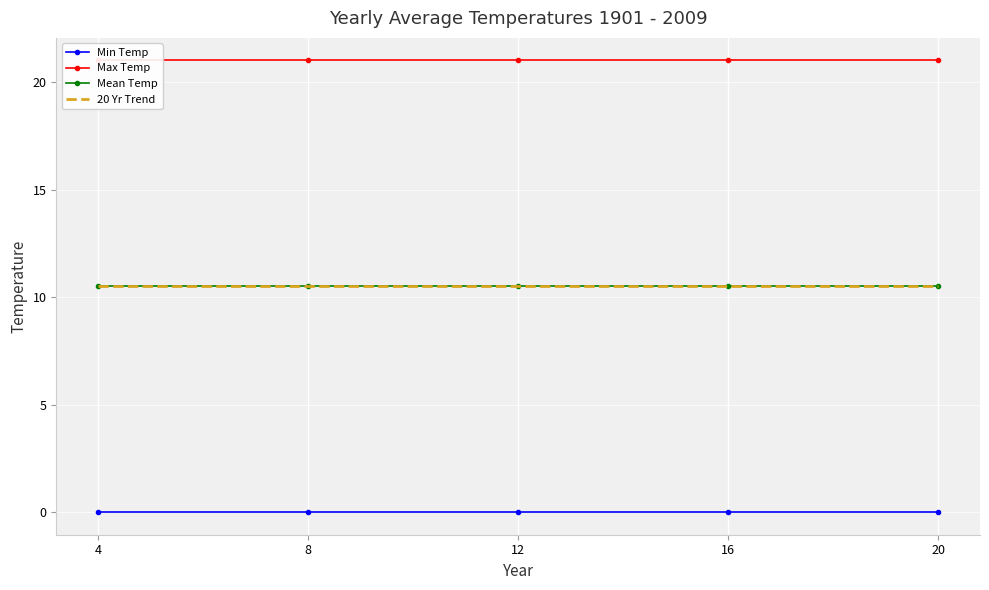

At how many categories does at least one series exceed 0?

5